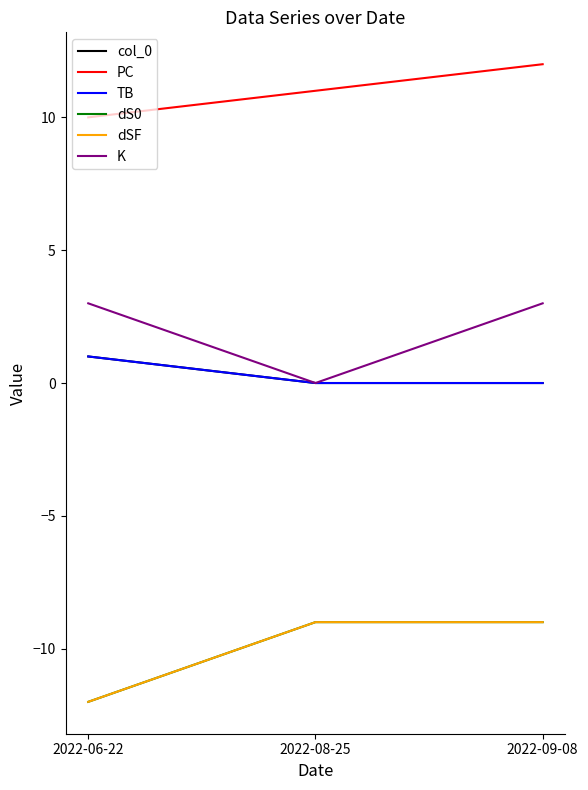

Between 2022-06-22 and 2022-09-08, which is larger?

2022-06-22